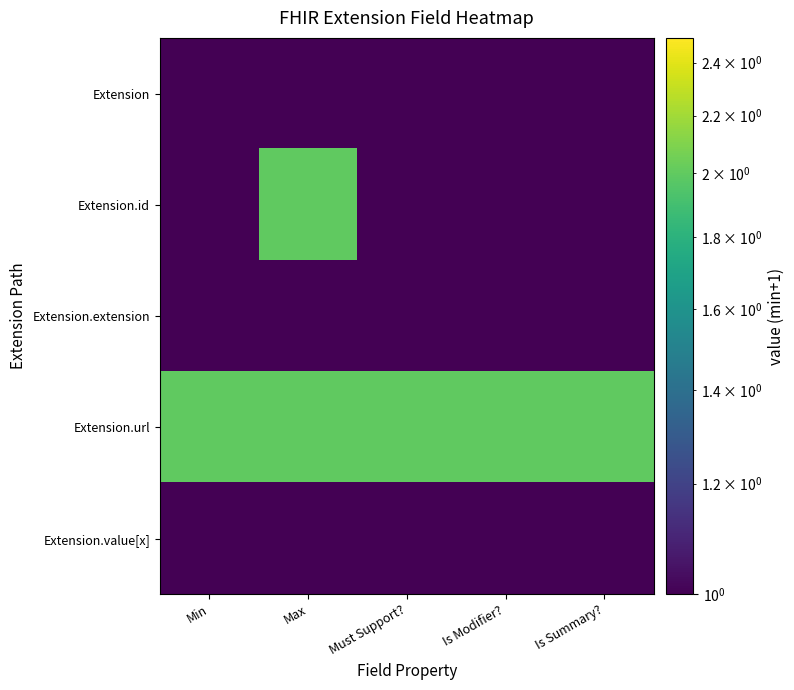

Reading left to right, list all the values displayed in this chart.

Extension: Min=1	Max=1	Must Support?=1	Is Modifier?=1	Is Summary?=1
Extension.id: Min=1	Max=2	Must Support?=1	Is Modifier?=1	Is Summary?=1
Extension.extension: Min=1	Max=1	Must Support?=1	Is Modifier?=1	Is Summary?=1
Extension.url: Min=2	Max=2	Must Support?=2	Is Modifier?=2	Is Summary?=2
Extension.value[x]: Min=1	Max=1	Must Support?=1	Is Modifier?=1	Is Summary?=1